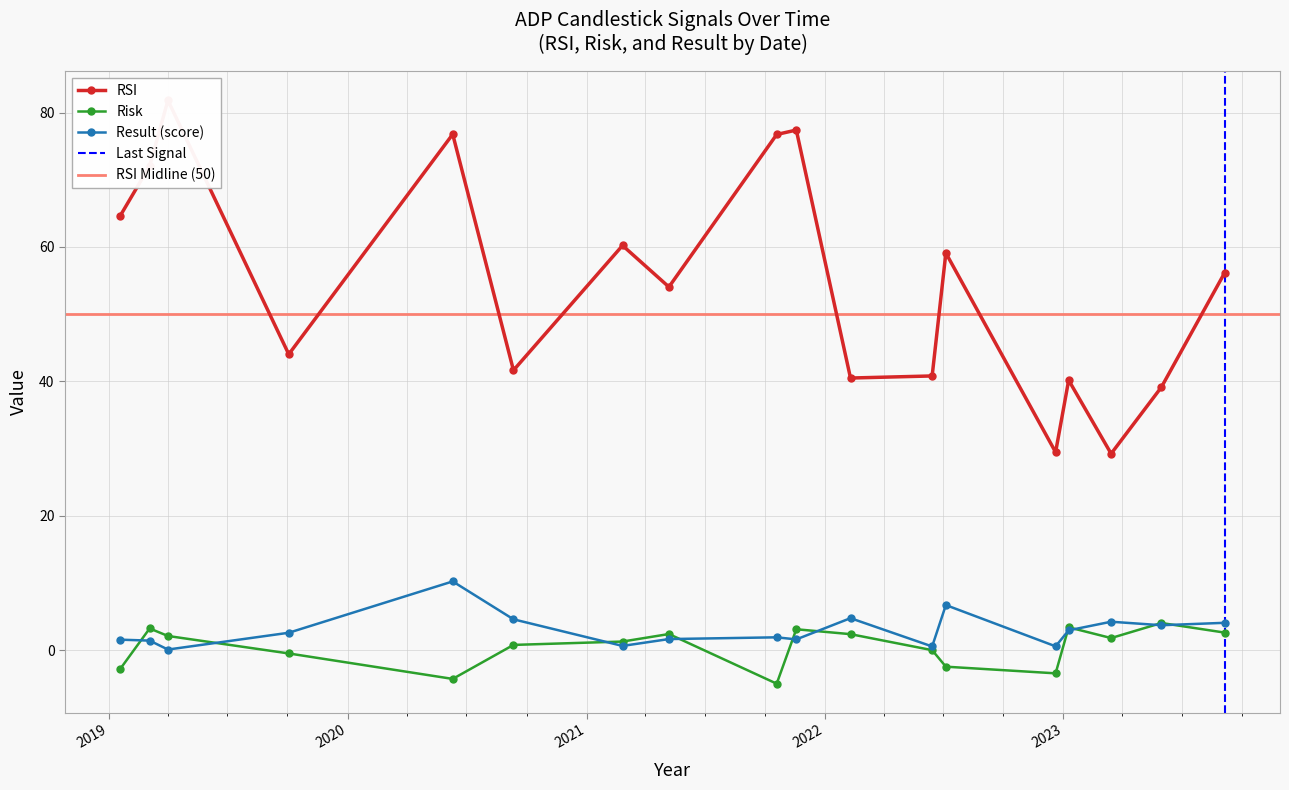

What is the label of the 3rd point from the left?

2019-04-01